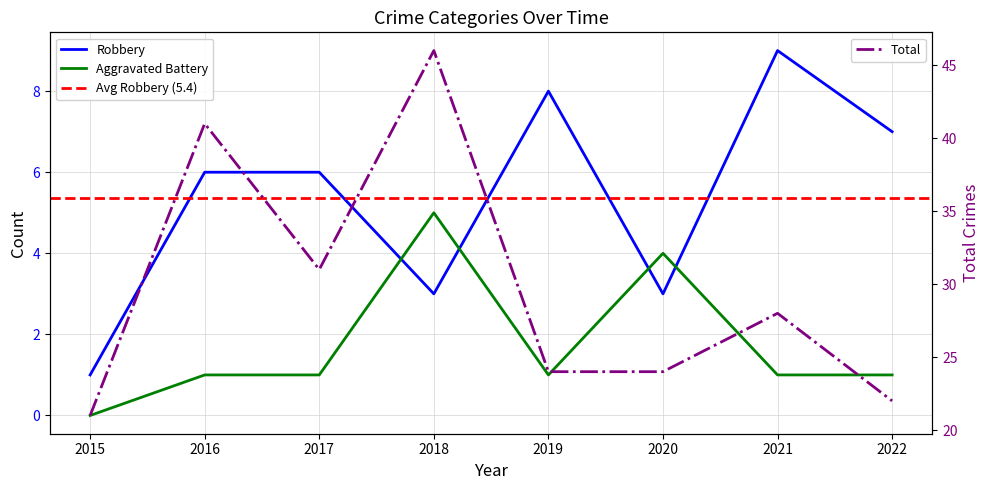

At which category is the sum across all series the highest?

2018